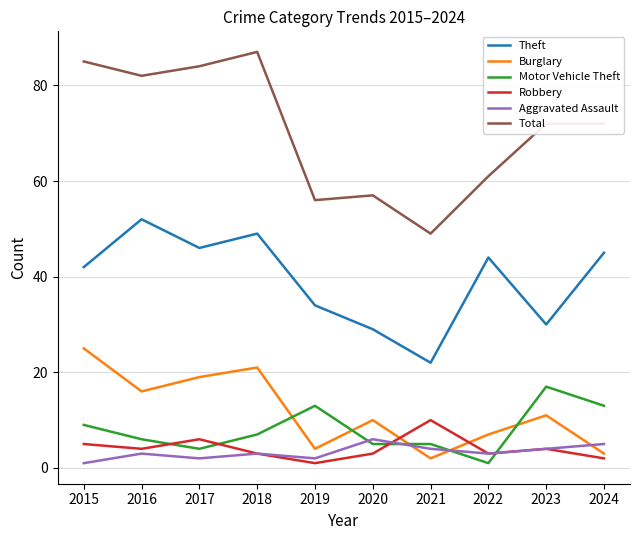

How many series are shown in this chart?

6